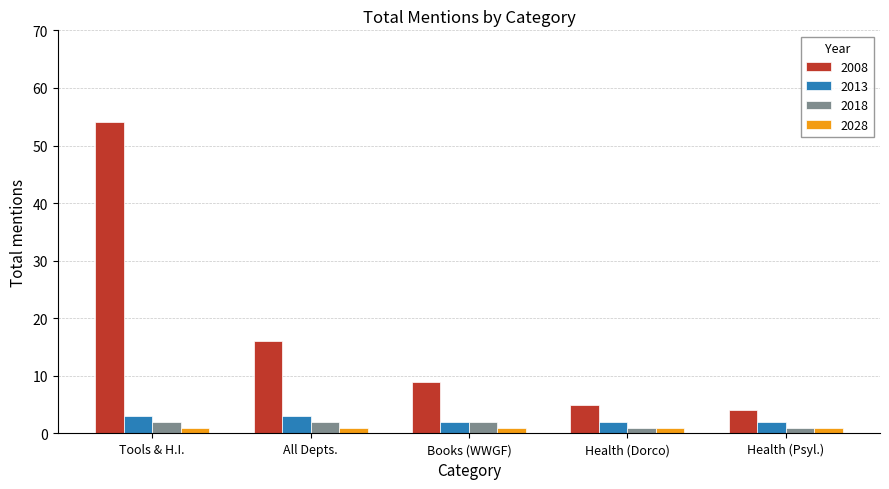

What is the label of the 3rd bar from the left?

Books (WWGF)